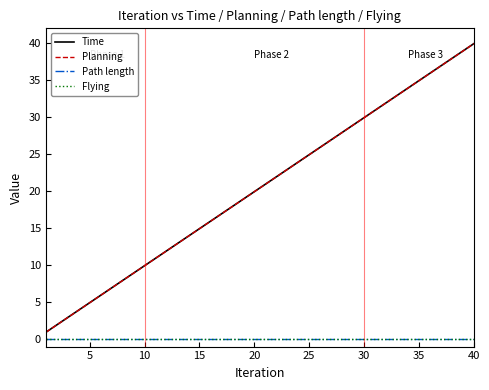

What is the value of the Planning point at the 40th from the left?

39.9